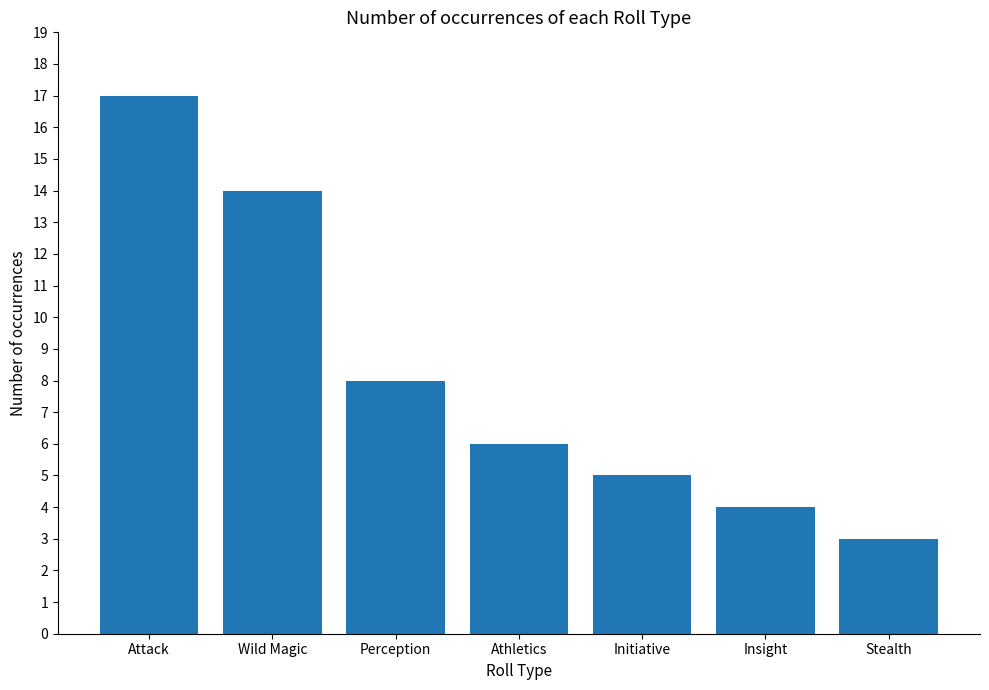

What is the value of the 7th bar from the left?

3